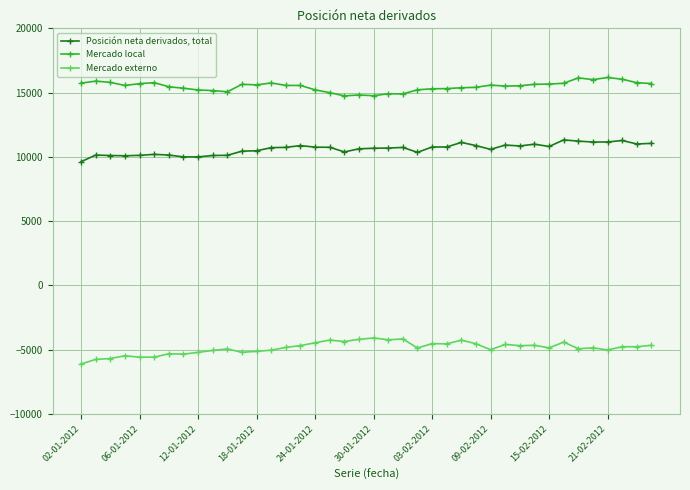

What is the smallest value displayed?

-6110